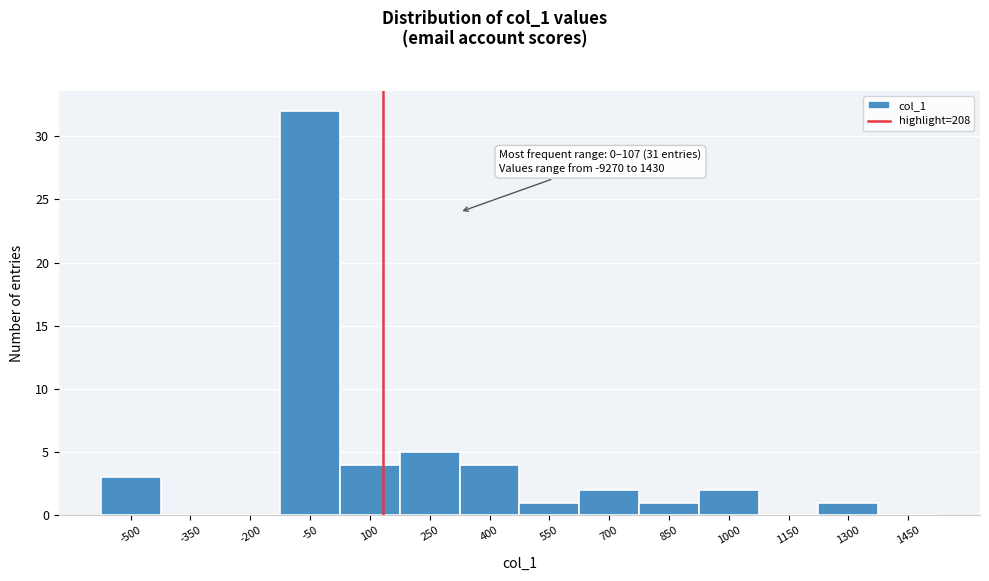

Reading left to right, what are all the values shown in this chart?

-500=3	-350=0	-200=0	-50=32	100=4	250=5	400=4	550=1	700=2	850=1	1000=2	1150=0	1300=1	1450=0